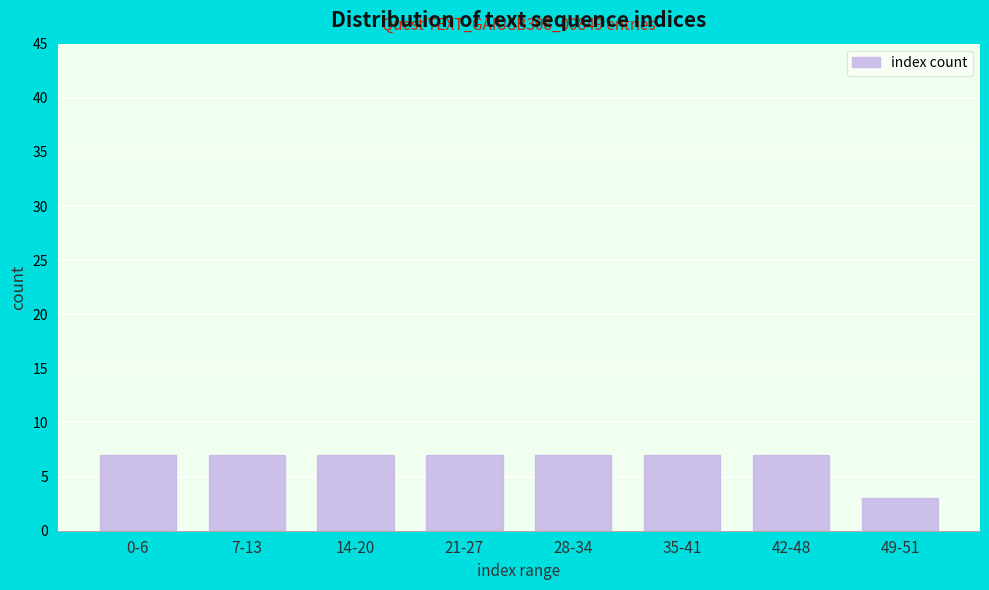

Reading left to right, extract all data points from this chart.

0-6=7	7-13=7	14-20=7	21-27=7	28-34=7	35-41=7	42-48=7	49-51=3